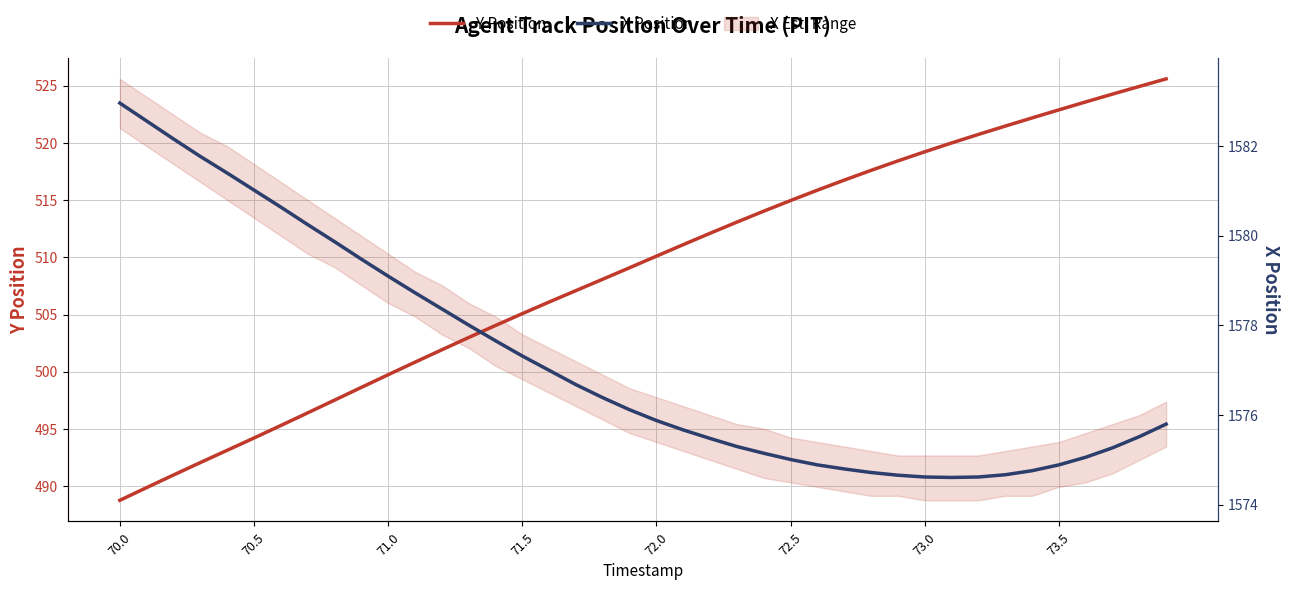

True or false: X Position and Y Position cross at least once.

False